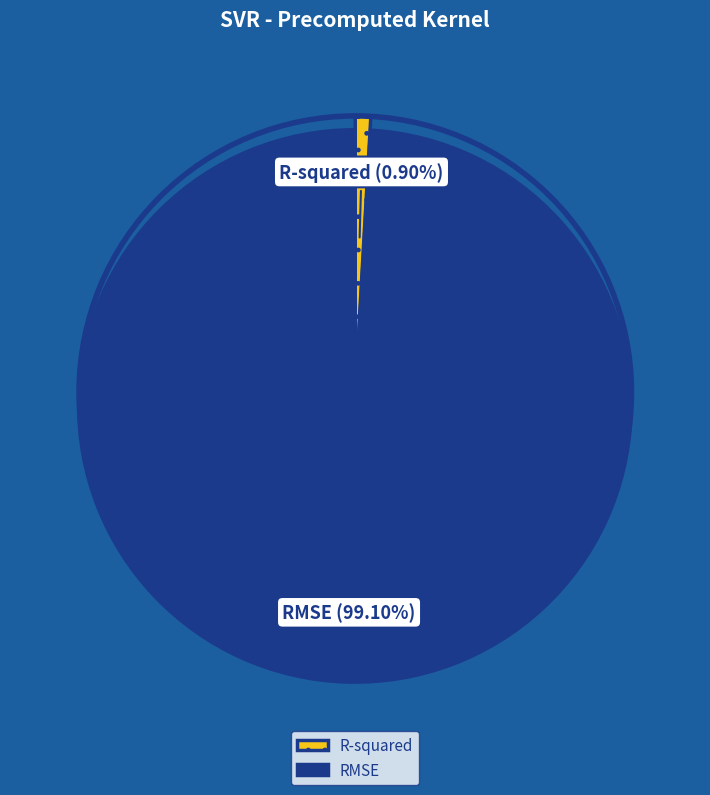

What is the majority slice?

RMSE